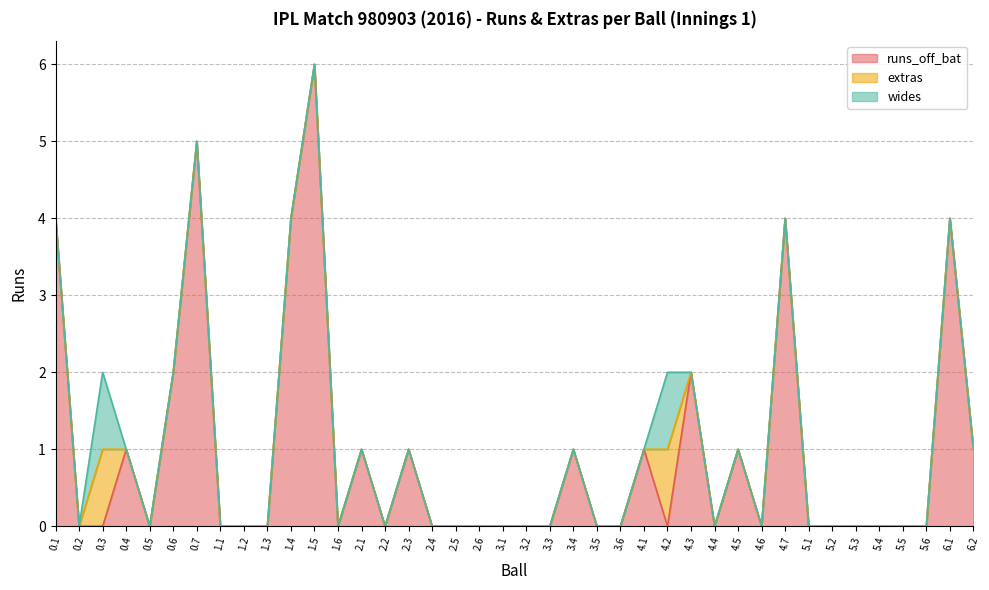

How many series are shown in this chart?

3